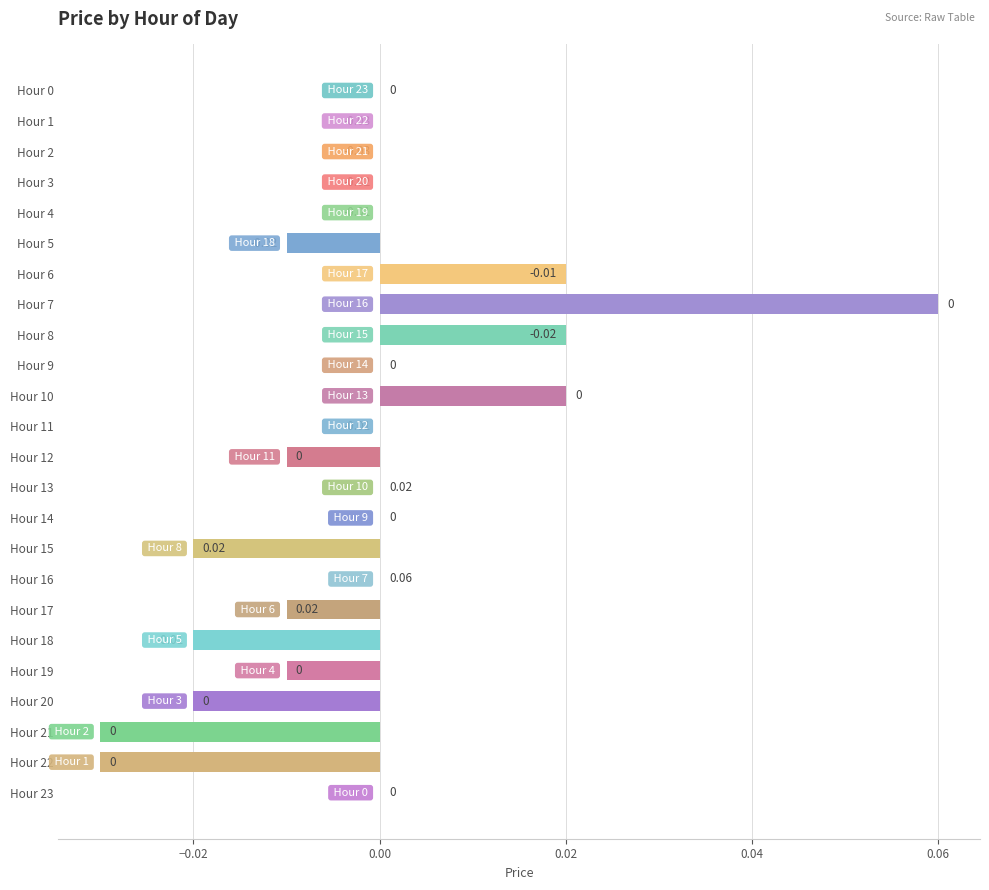

Count the number of data series in this chart.

1